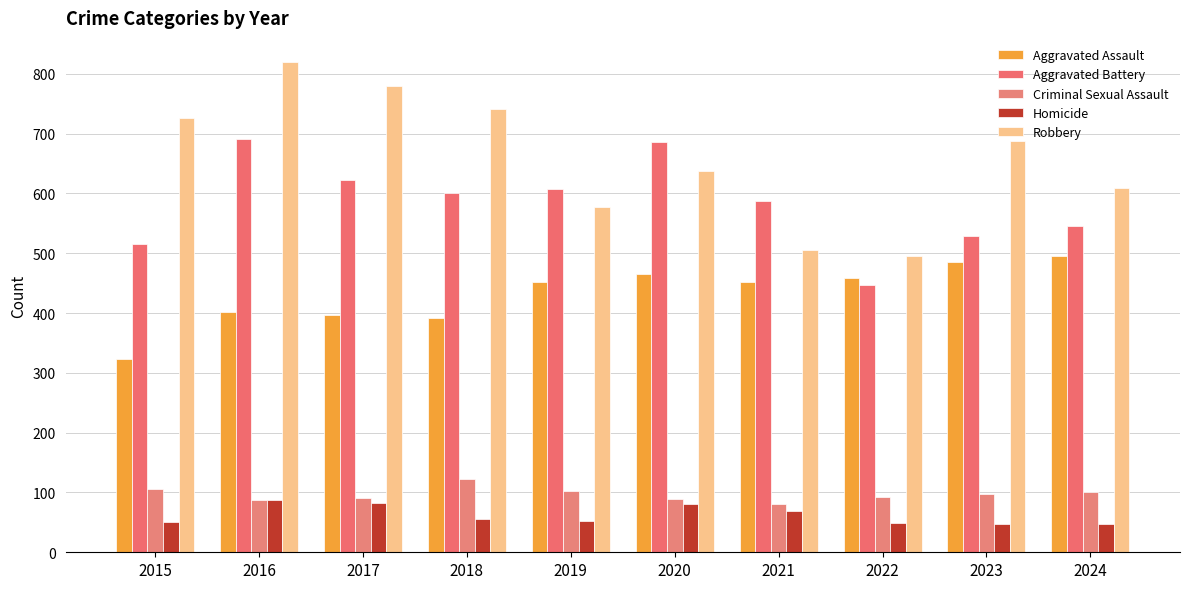

The value of Aggravated Battery at 2021 is 587. True or false?

True